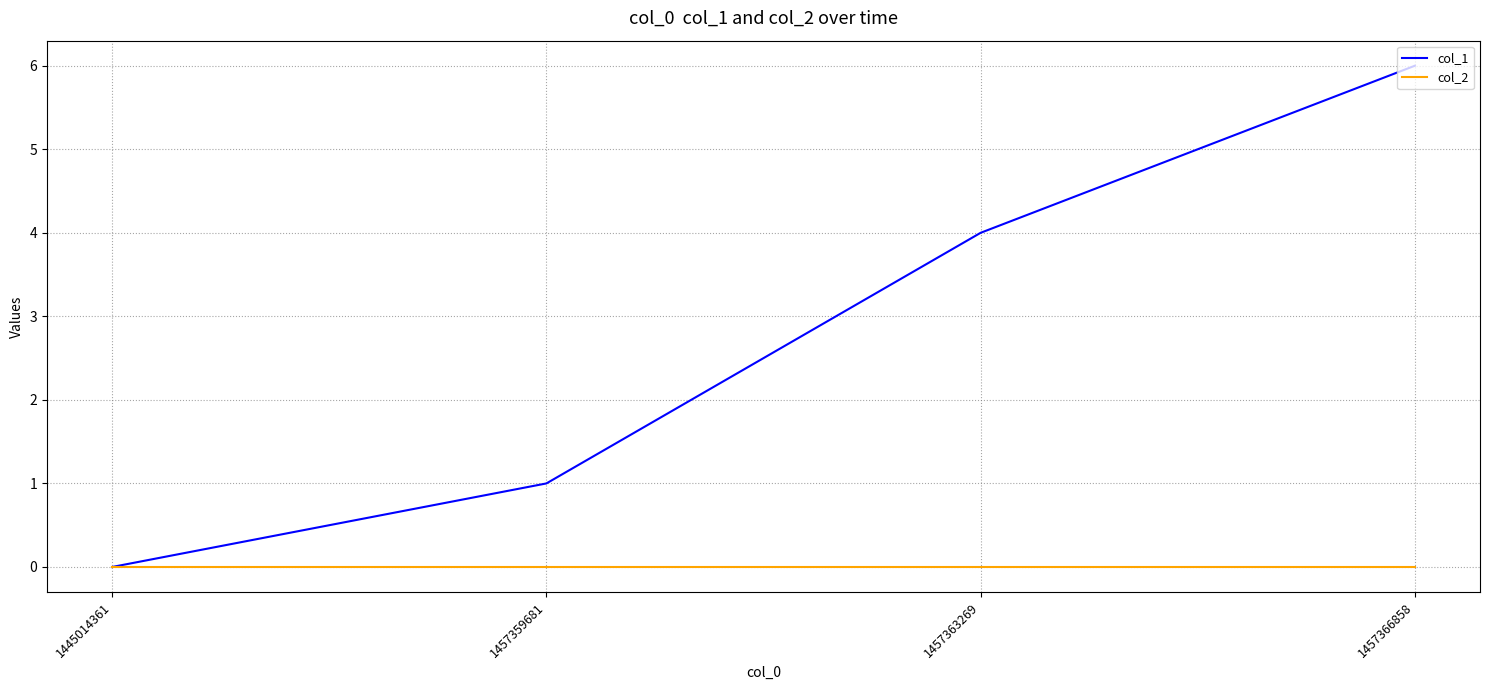

Which series has the widest spread of values?

col_1